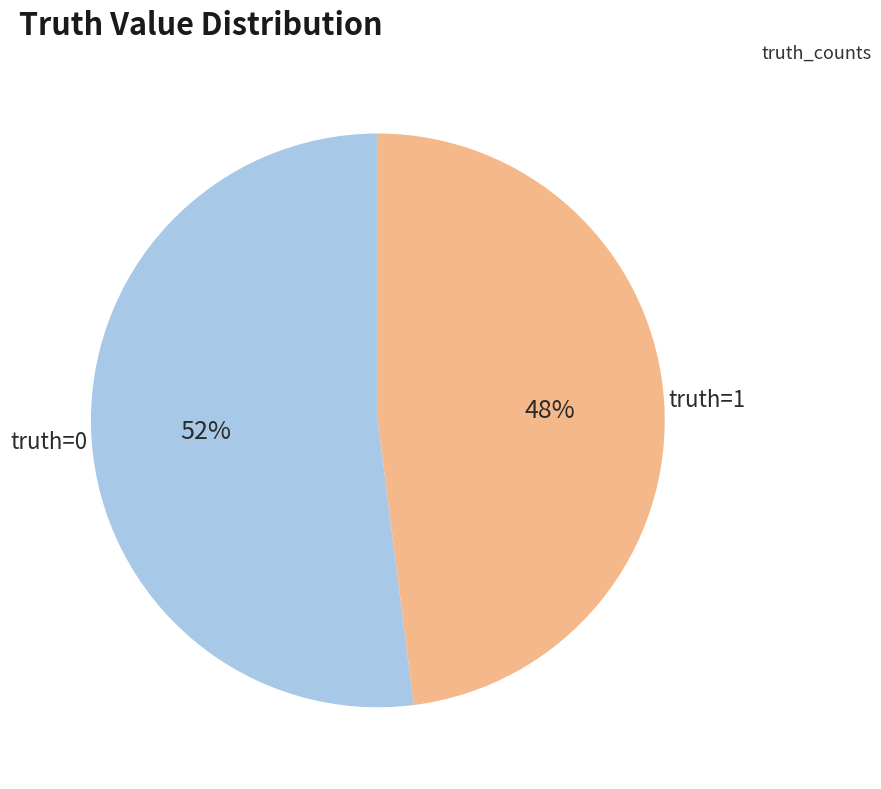

Does any single category account for the majority?

Yes